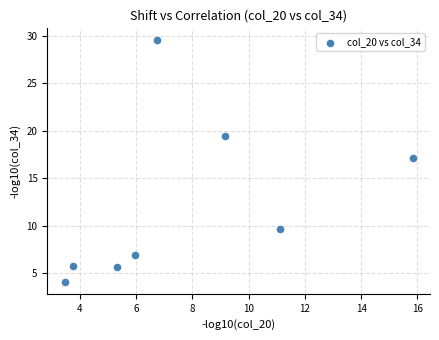

What is the average Y value?

12.3